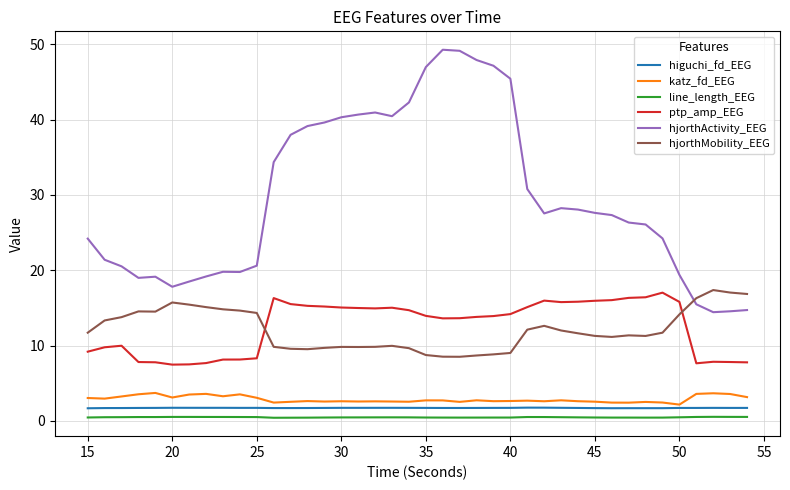

True or false: hjorthMobility_EEG and higuchi_fd_EEG cross at least once.

False